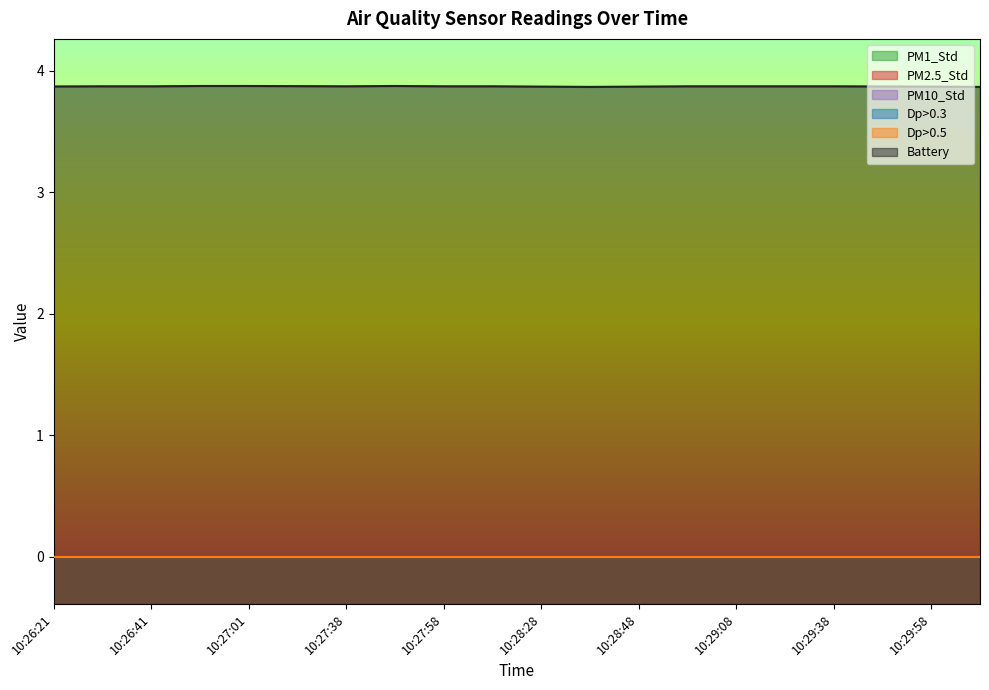

True or false: PM1_Std and PM2.5_Std intersect in this chart.

False